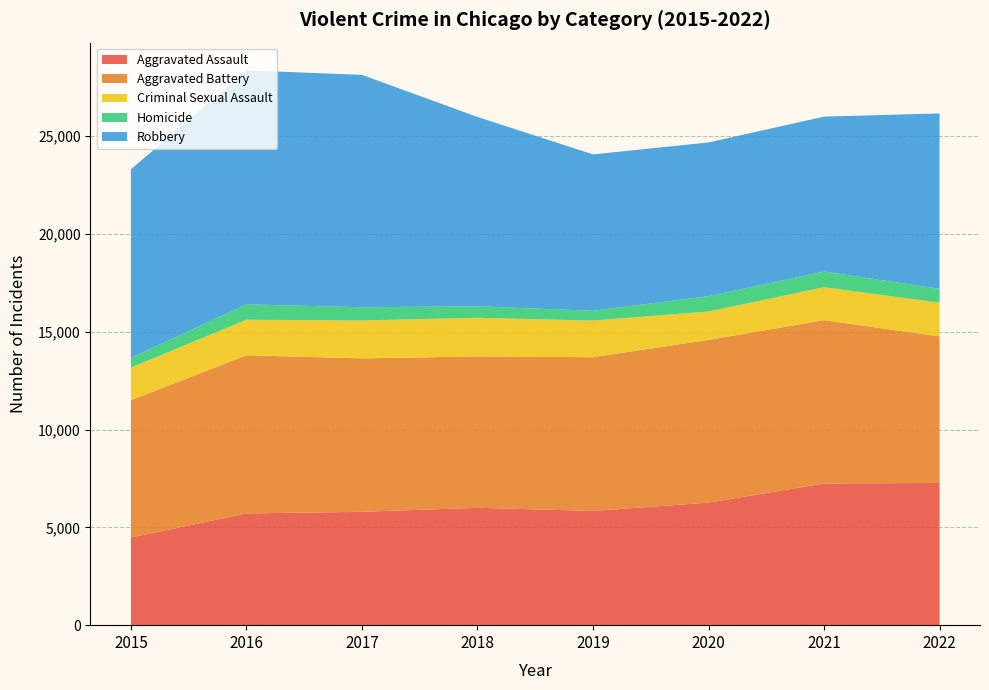

Reading left to right, list all the values displayed in this chart.

Aggravated Assault: 4480	5712	5793	6001	5840	6263	7243	7269
Aggravated Battery: 7018	8085	7845	7734	7857	8319	8346	7491
Criminal Sexual Assault: 1668	1816	1940	1976	1875	1450	1685	1724
Homicide: 496	786	672	589	498	787	803	709
Robbery: 9638	11960	11880	9679	7994	7856	7919	8967